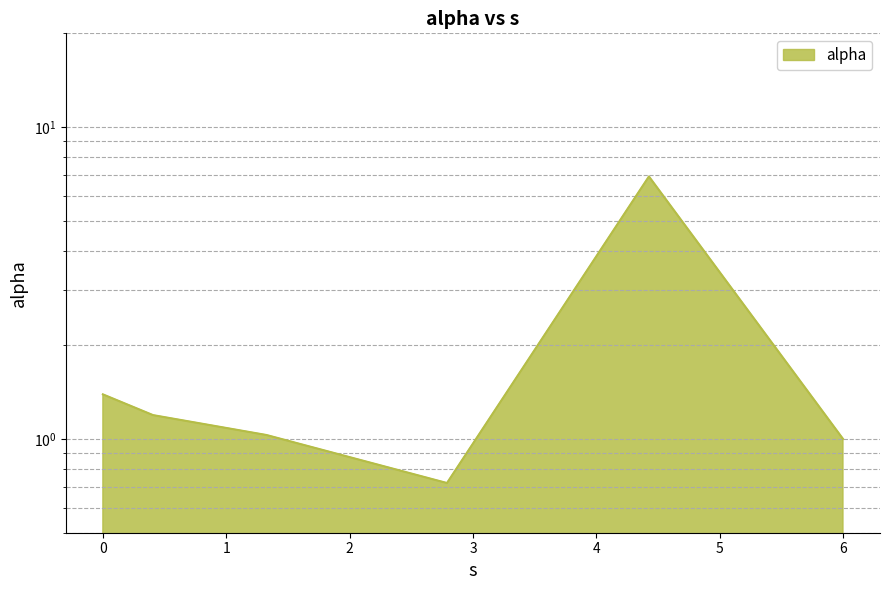

List the labels in order of value, smallest first.

2.7884124157779375, 5.997405314267287, 1.3251292438426003, 0.40671023091265623, 0.0, 4.424918633531214